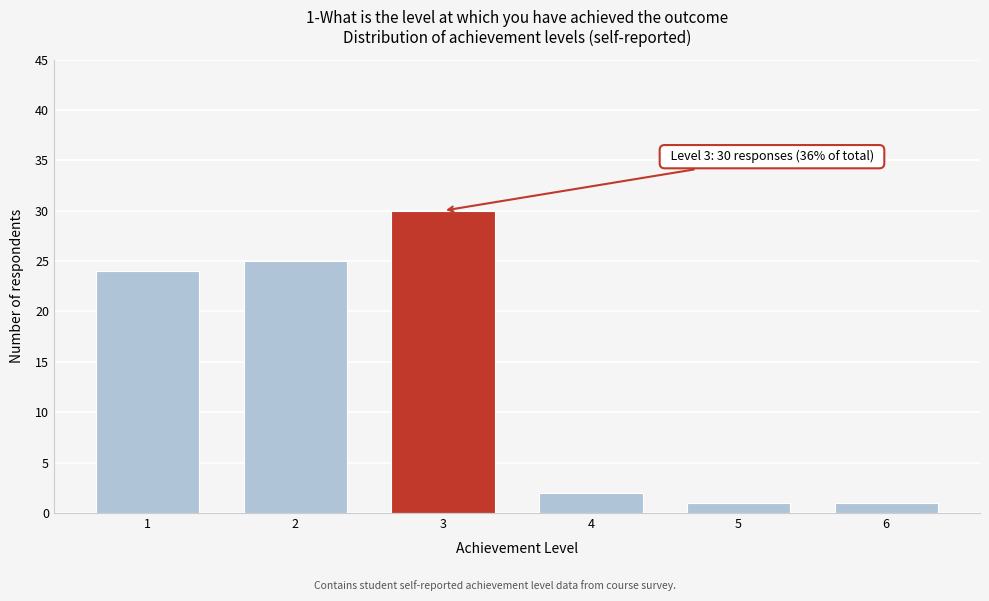

Reading left to right, extract all data points from this chart.

1=24	2=25	3=30	4=2	5=1	6=1